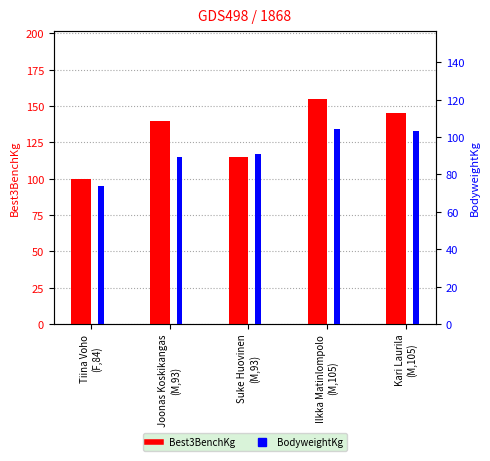

Does the chart contain stacked bars?

No